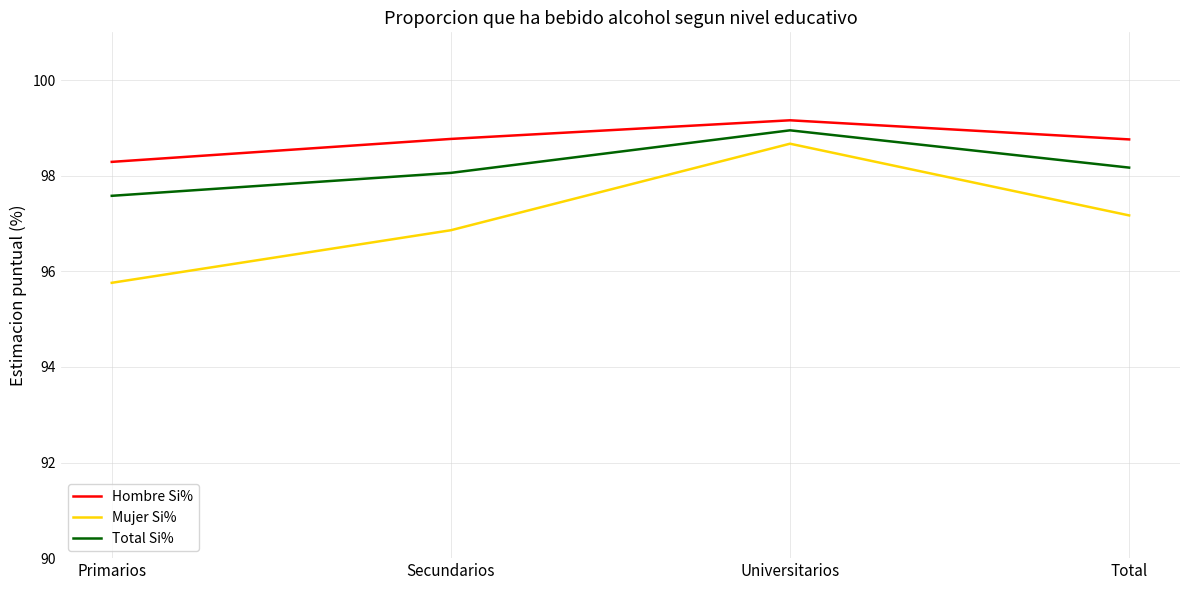

Between Primarios and Secundarios, which series saw the biggest shift?

Mujer Si%